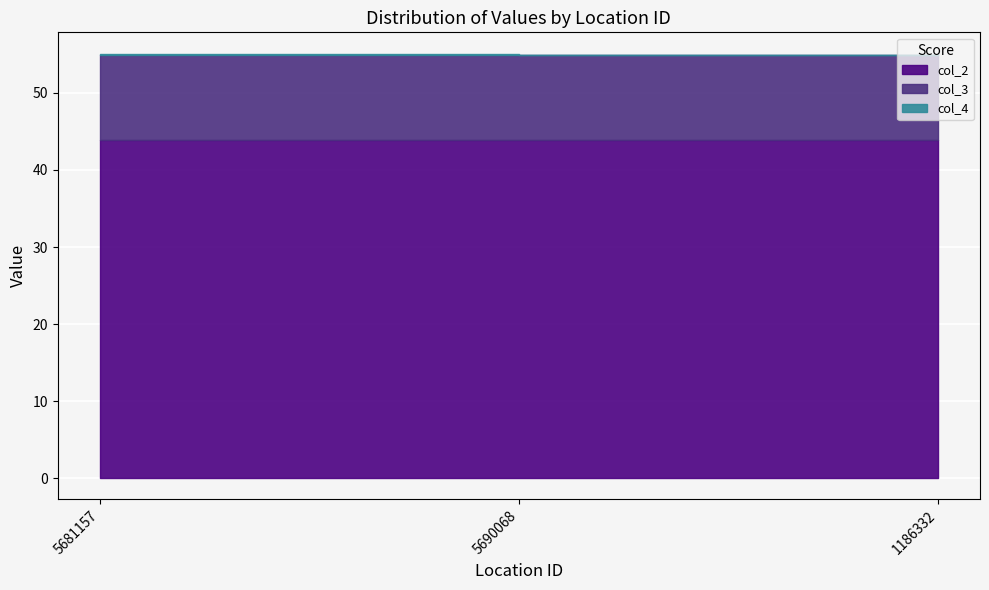

The value of col_4 at 5690068 is 84.9. True or false?

False